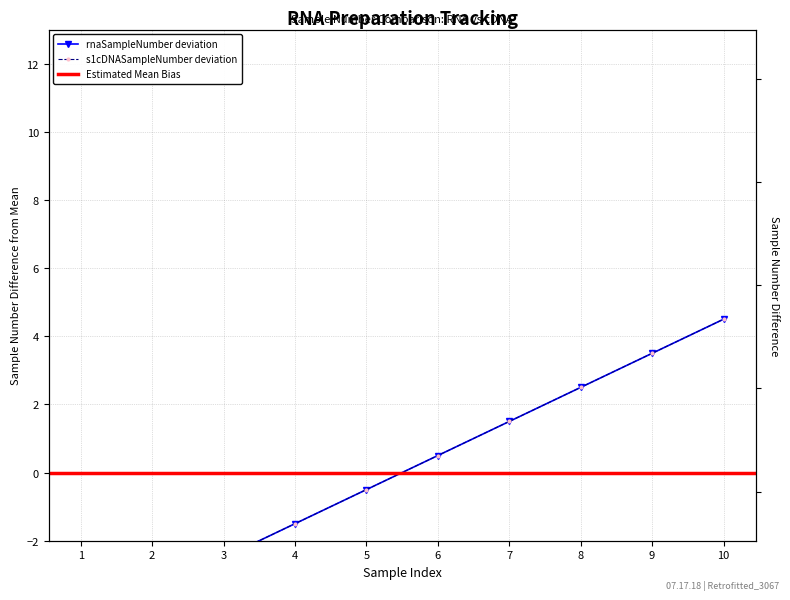

How many values in the rnaSampleNumber series exceed 0?

5